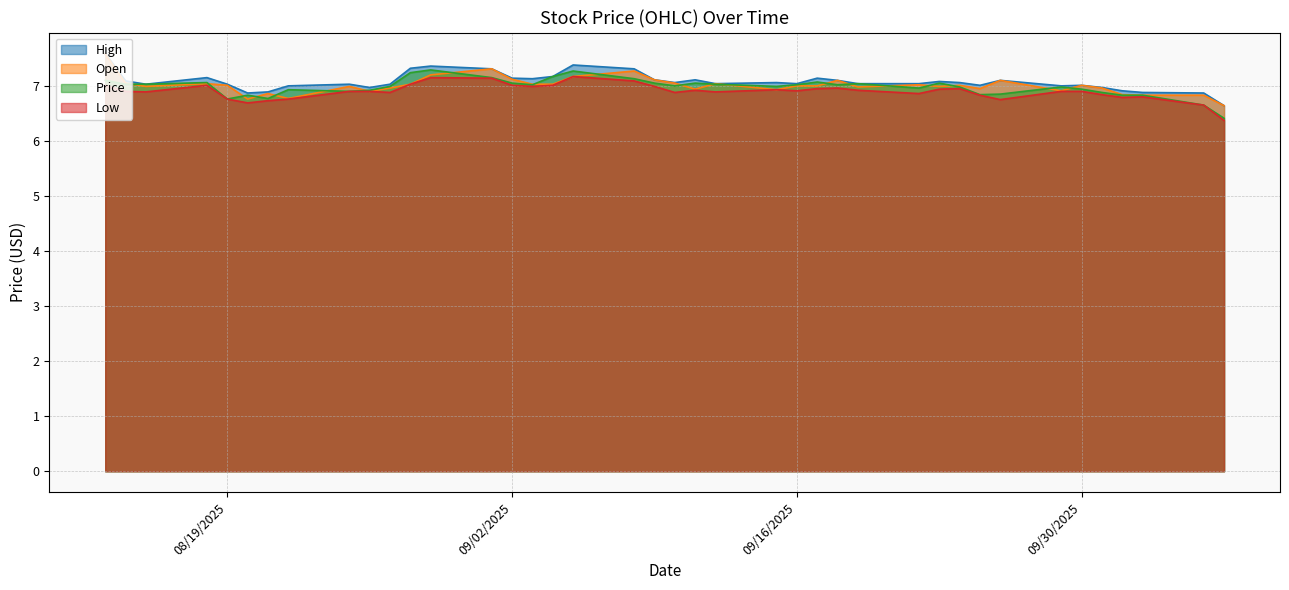

Rank the categories by Low value from lowest to highest.

10/07/2025, 10/06/2025, 08/20/2025, 08/21/2025, 09/26/2025, 08/22/2025, 08/19/2025, 10/02/2025, 10/03/2025, 09/25/2025, 10/01/2025, 09/22/2025, 09/10/2025, 08/27/2025, 09/12/2025, 08/15/2025, 09/30/2025, 09/29/2025, 08/26/2025, 08/25/2025, 08/14/2025, 09/16/2025, 09/19/2025, 09/11/2025, 09/15/2025, 09/23/2025, 09/24/2025, 09/17/2025, 09/18/2025, 09/09/2025, 09/03/2025, 09/04/2025, 09/02/2025, 08/18/2025, 08/13/2025, 08/28/2025, 09/08/2025, 09/01/2025, 08/29/2025, 09/05/2025